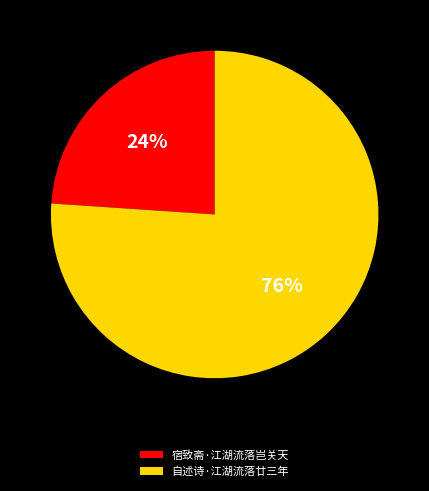

To the nearest percent, what is the difference between the 宿致斋·江湖流落岂关天 and 自述诗·江湖流落廿三年 slice percentages?

52%